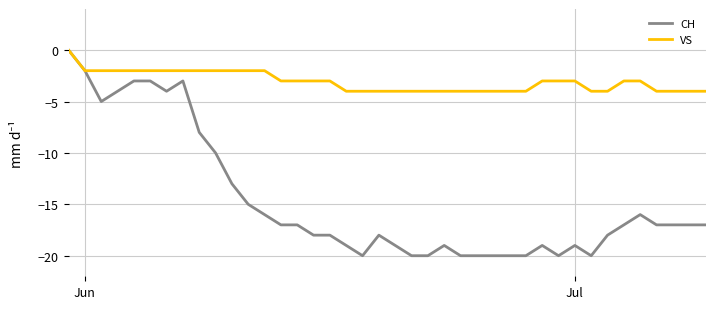

What is the smallest value displayed?

-20